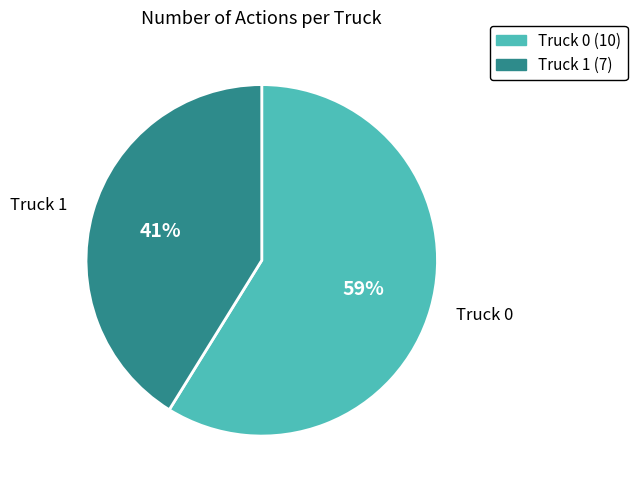

Which slice is the largest?

Truck 0